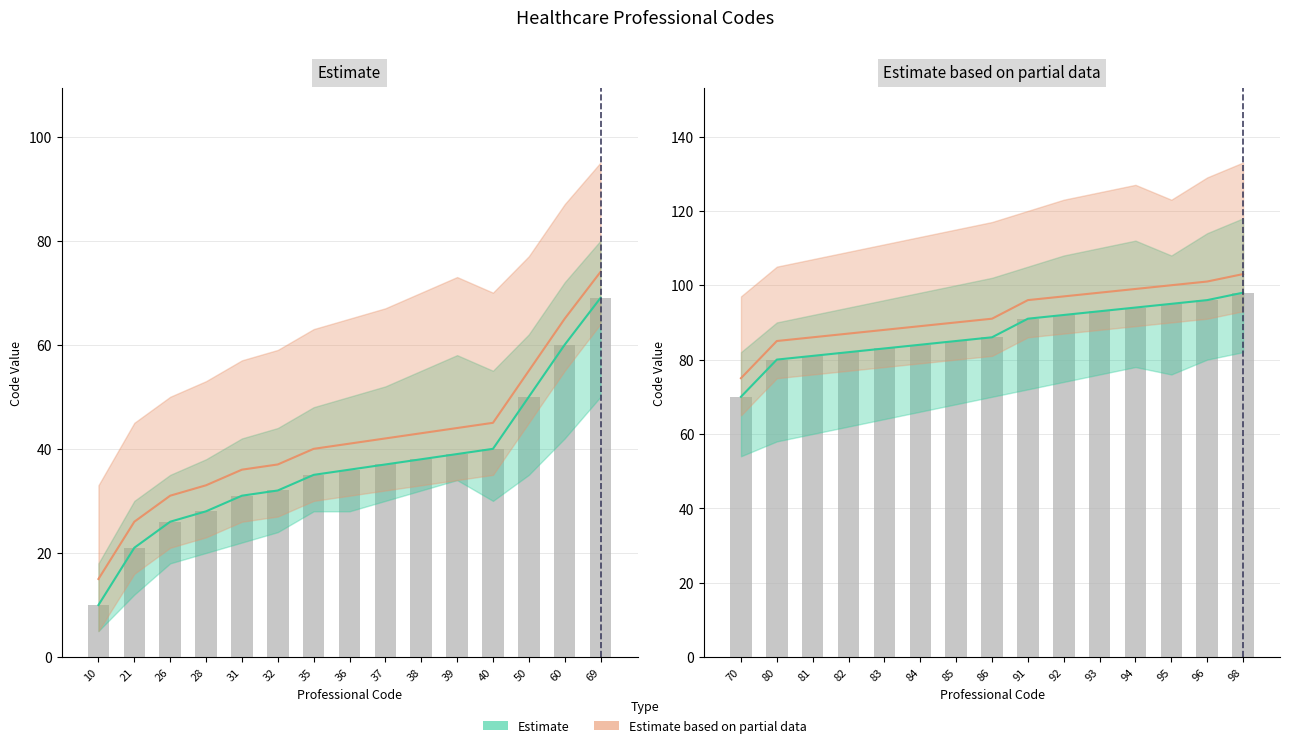

At which category does the chart reach its minimum across all series?

70